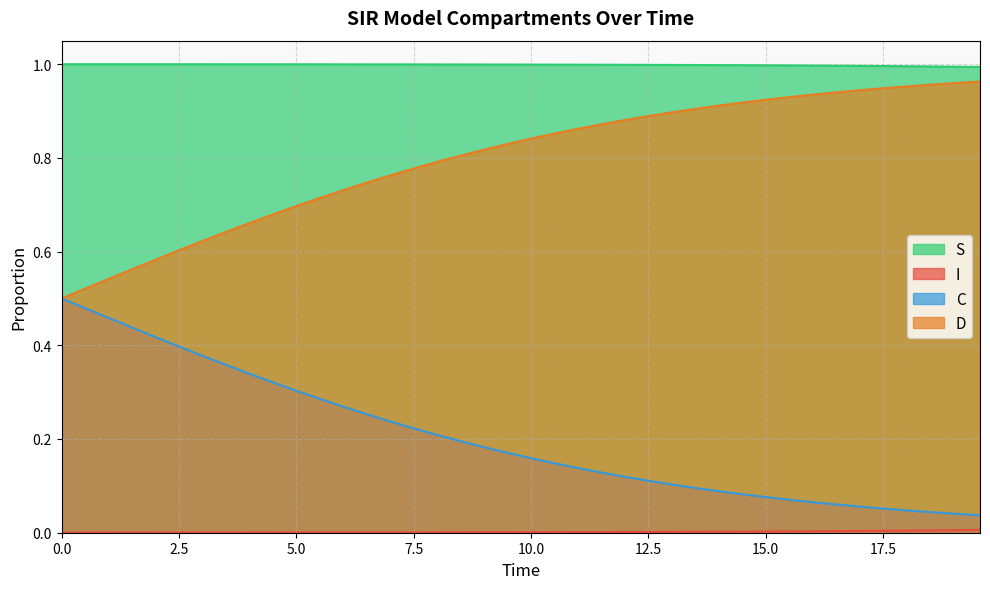

Which series has the widest spread of values?

D